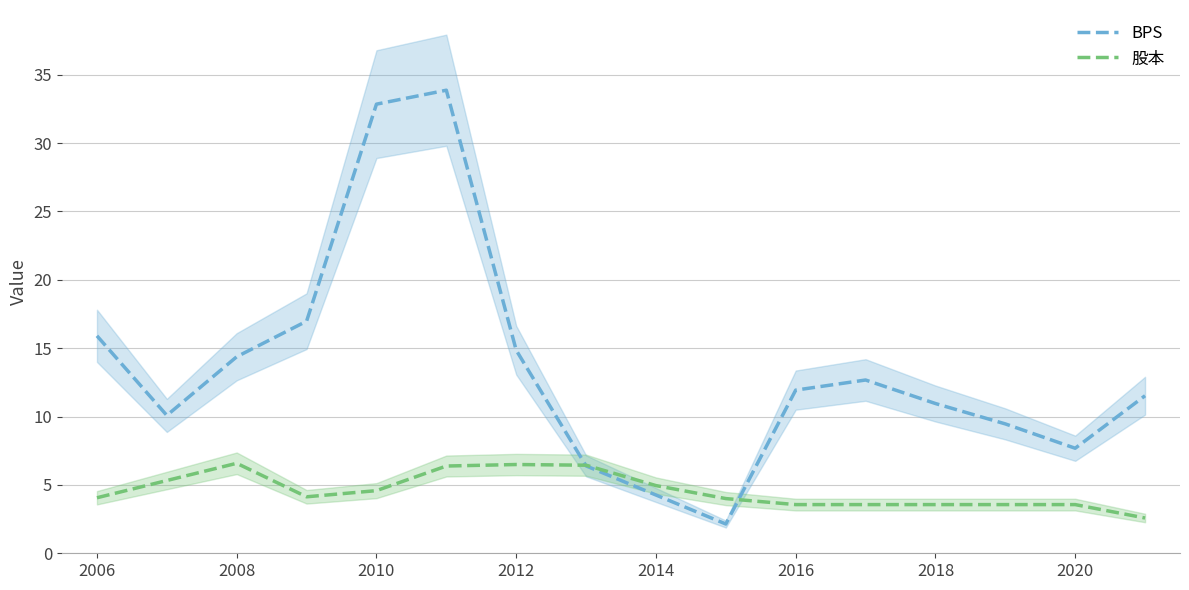

Is it true that 股本 equals 3.6 at 2018?

True